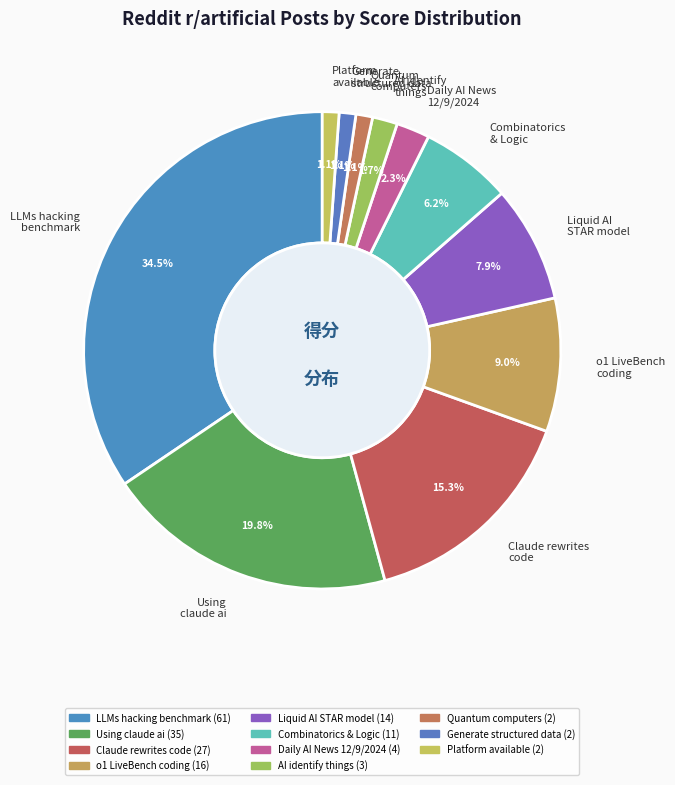

What percentage do Liquid AI STAR model and Using claude ai together represent?

27.7%